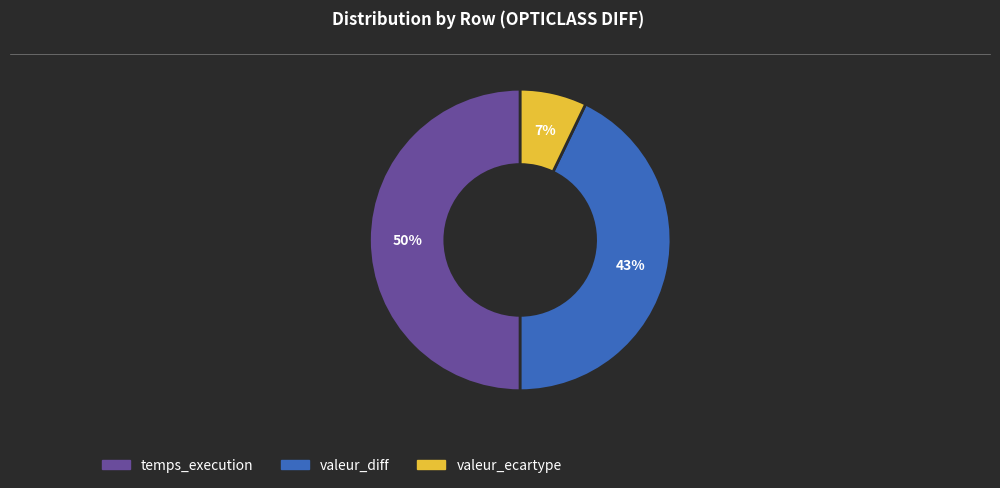

What is the smallest slice in the pie chart?

valeur_ecartype